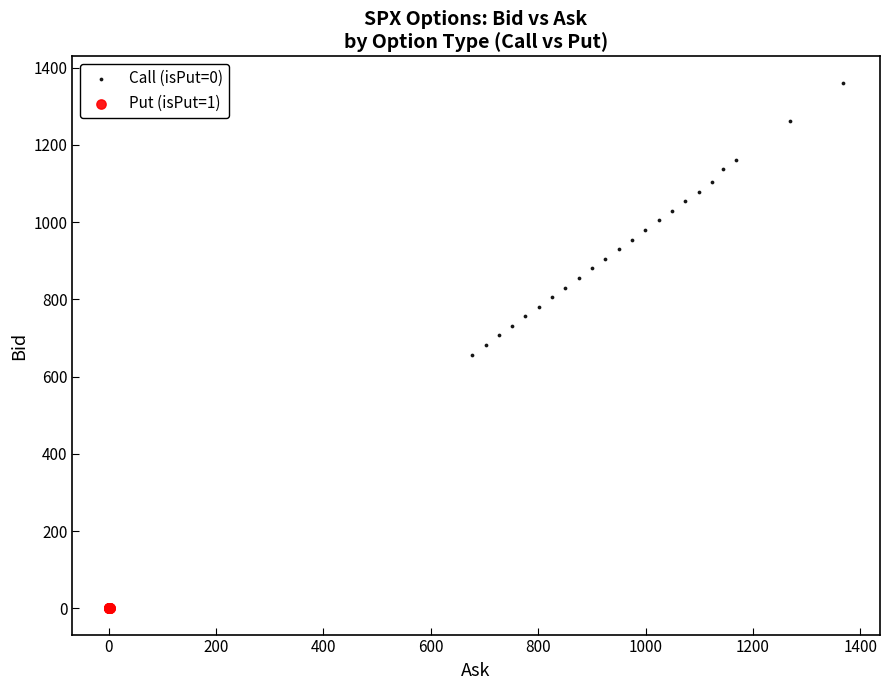

What are all the series names shown in the legend?

Call (isPut=0), Put (isPut=1)